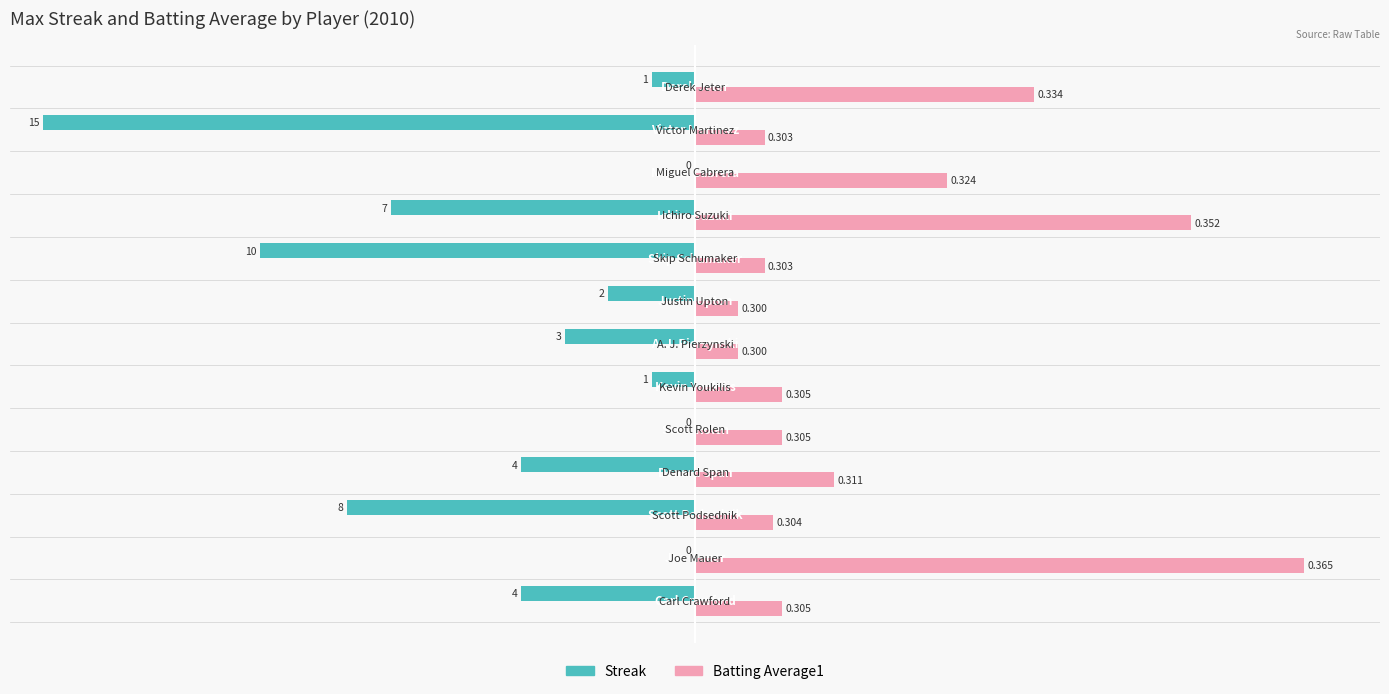

What are all the series names shown in the legend?

Streak, Batting Average1